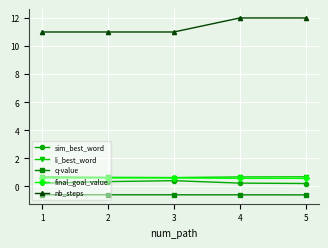

What is the total value across all series at 3?

12.0